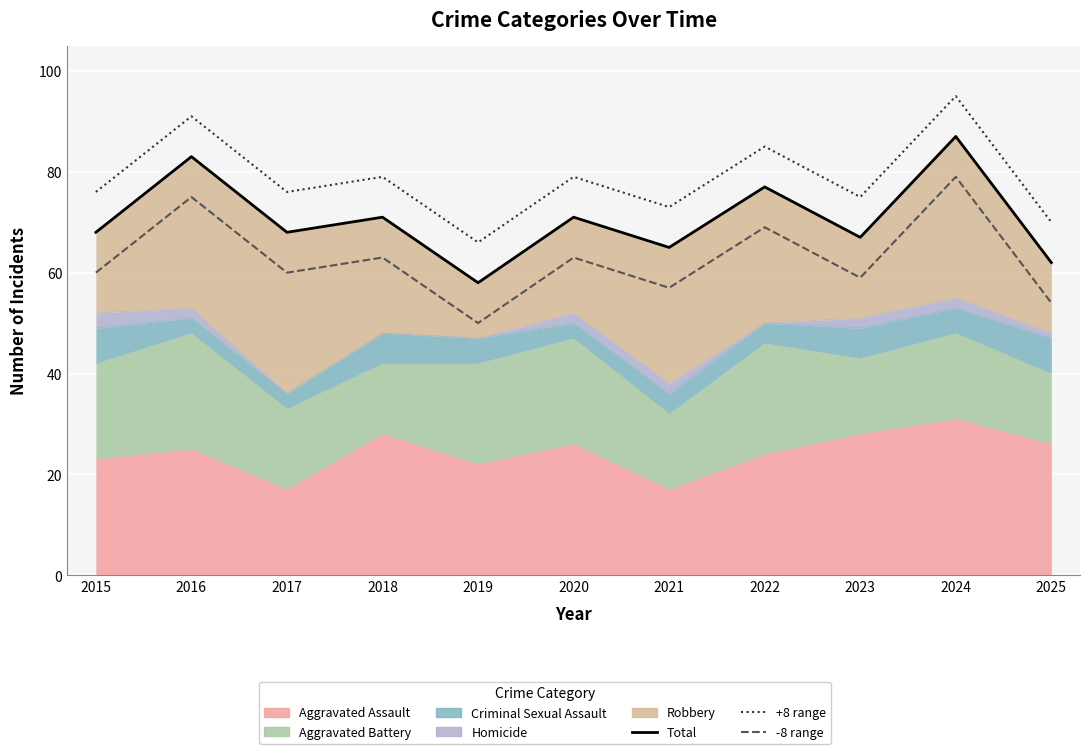

True or false: -8 range and +8 range intersect in this chart.

False